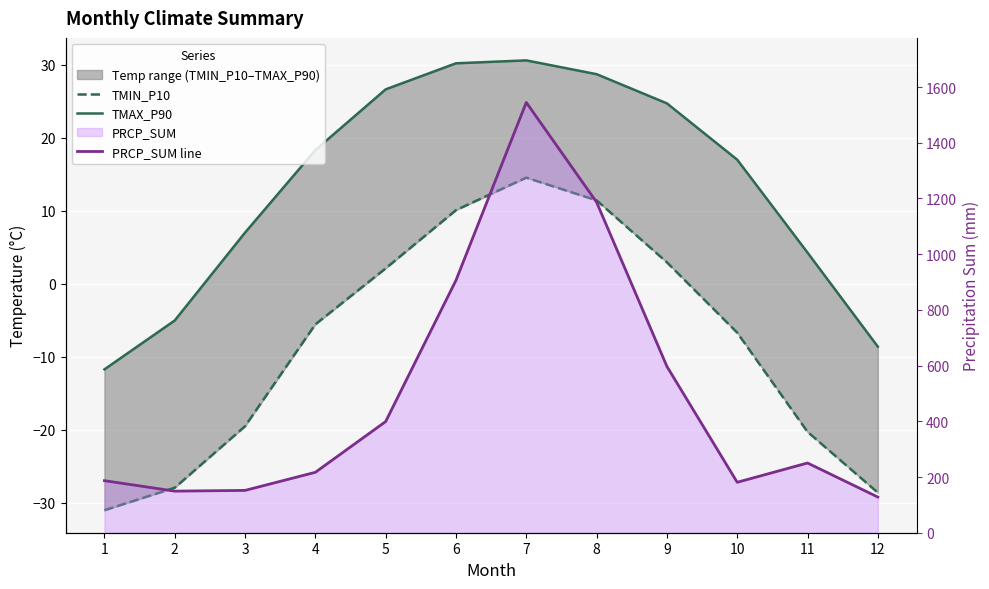

True or false: PRCP_SUM line and TMIN_P10 intersect in this chart.

False